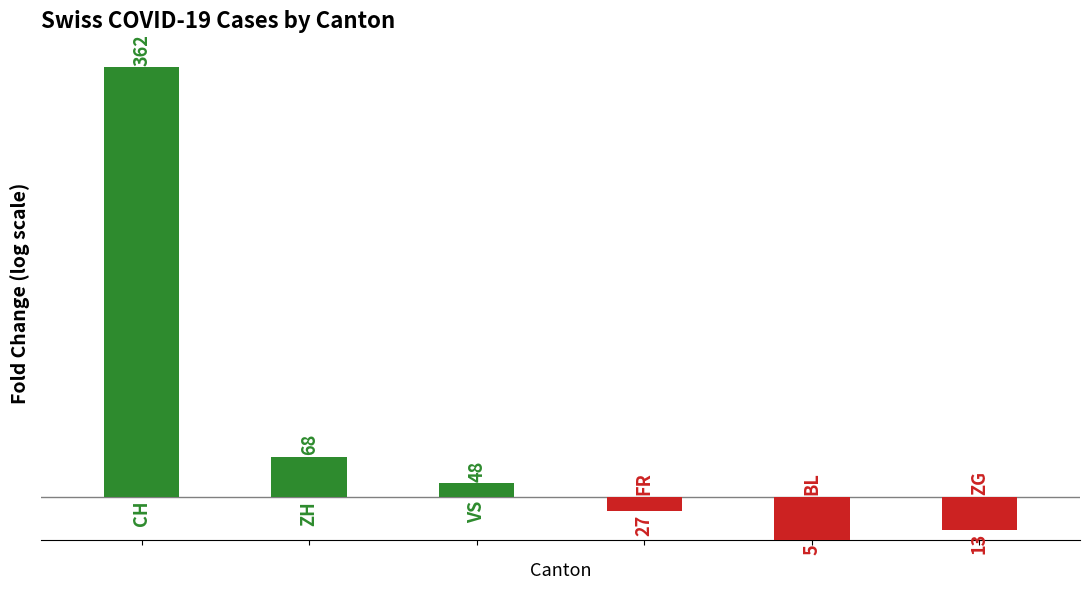

Is the value of CH at 2020-06-10 greater than the value of FR at 2020-06-07?

Yes